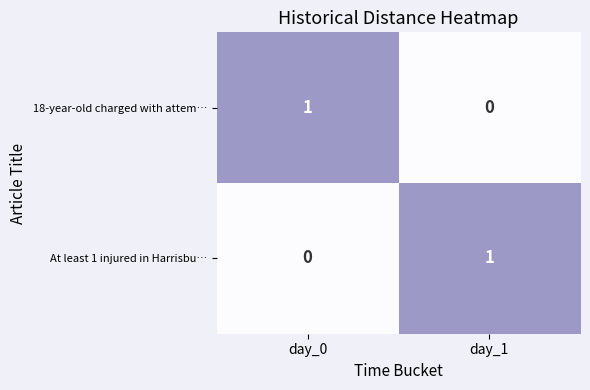

Where is 18-year-old charged with attem… nearest to the value 0?

day_1